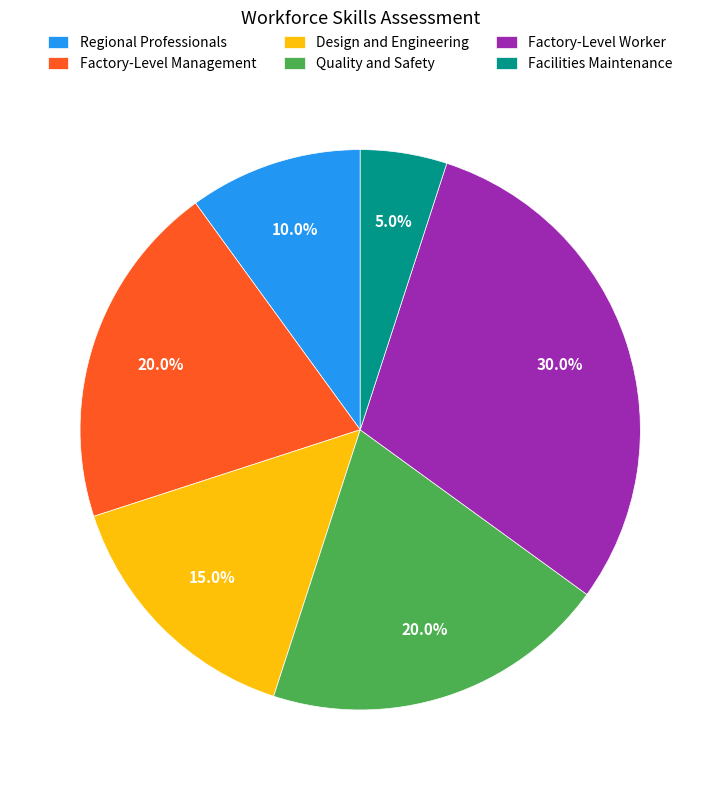

To the nearest percent, what is the average slice percentage?

17%